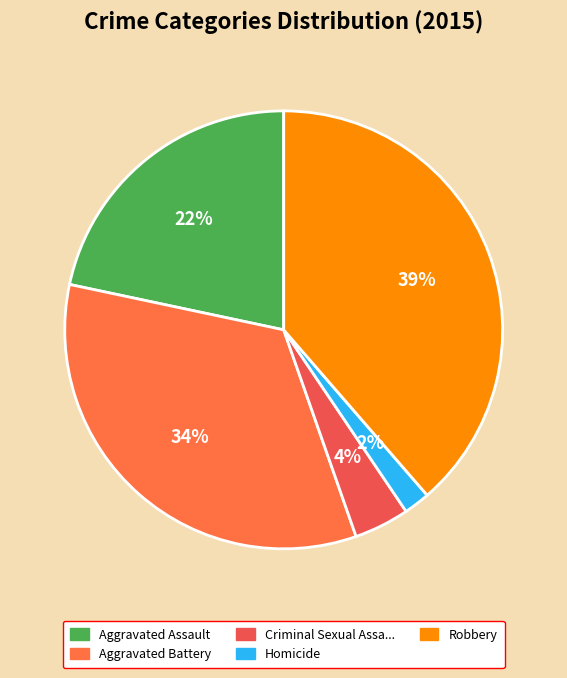

How many slices are in this pie chart?

5